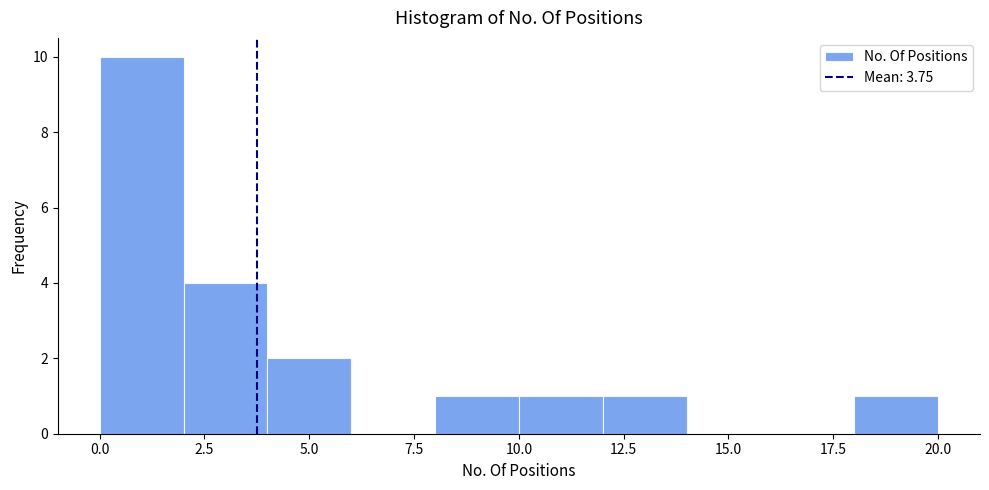

How tall is the bar that spans 10 to 12 on the x-axis? The values are not printed on the chart, so give them approximately, as read against the axis.

1